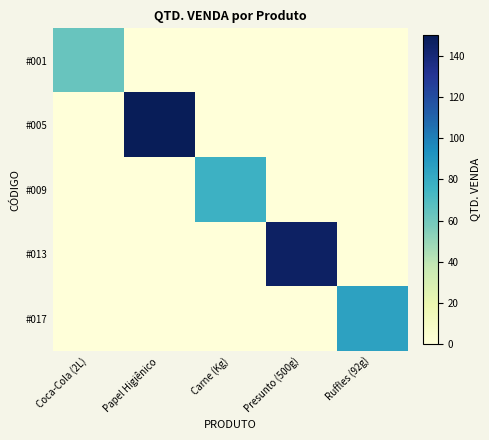

Reading right to left, transcribe all the data shown in this chart.

#001: Ruffles (92g)=0	Presunto (500g)=0	Carne (Kg)=0	Papel Higiênico=0	Coca-Cola (2L)=63
#005: Ruffles (92g)=0	Presunto (500g)=0	Carne (Kg)=0	Papel Higiênico=150	Coca-Cola (2L)=0
#009: Ruffles (92g)=0	Presunto (500g)=0	Carne (Kg)=77	Papel Higiênico=0	Coca-Cola (2L)=0
#013: Ruffles (92g)=0	Presunto (500g)=146	Carne (Kg)=0	Papel Higiênico=0	Coca-Cola (2L)=0
#017: Ruffles (92g)=85	Presunto (500g)=0	Carne (Kg)=0	Papel Higiênico=0	Coca-Cola (2L)=0